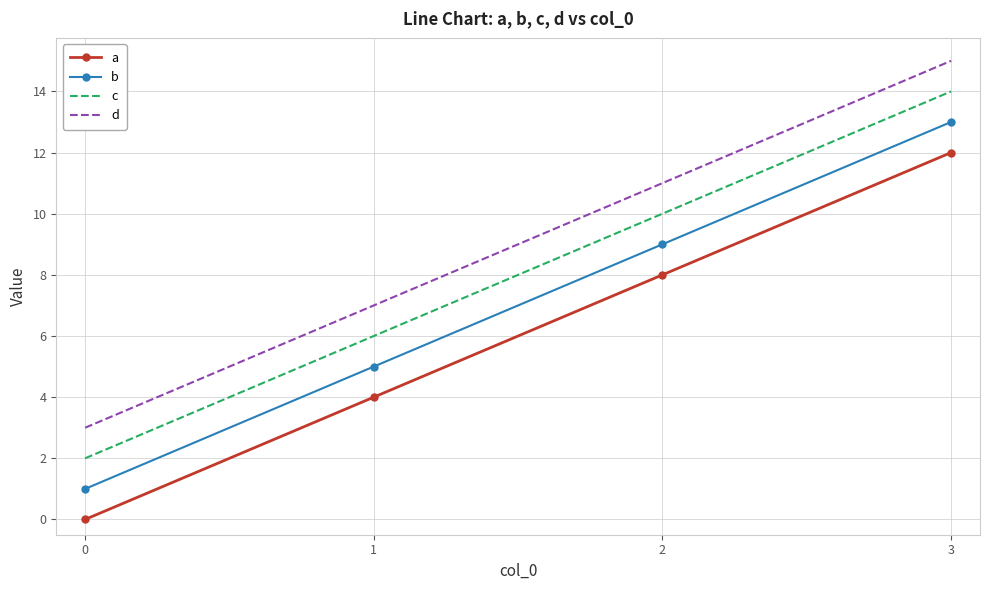

True or false: b and a intersect in this chart.

False